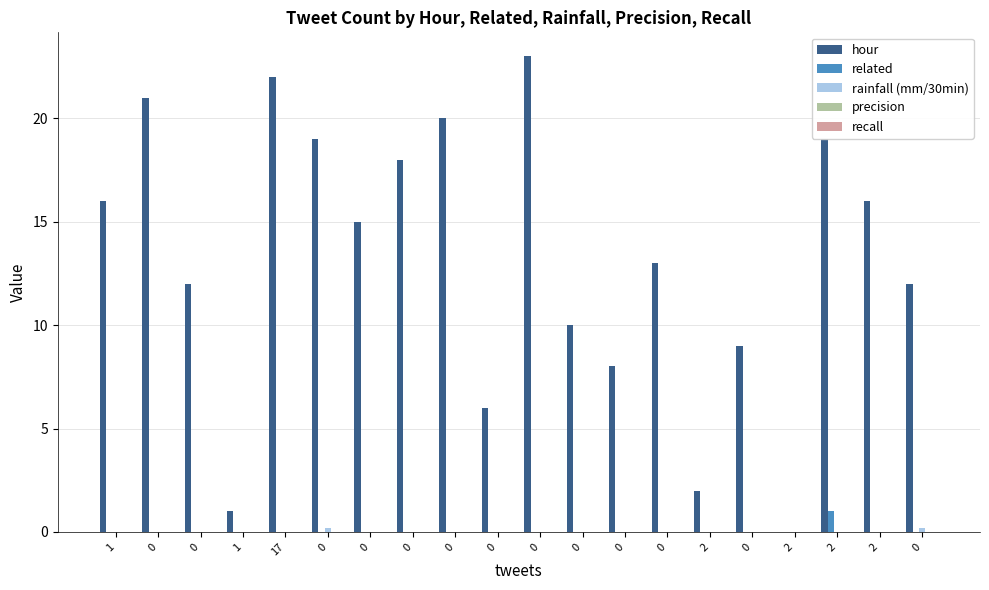

Which series has the largest total across all categories?

hour